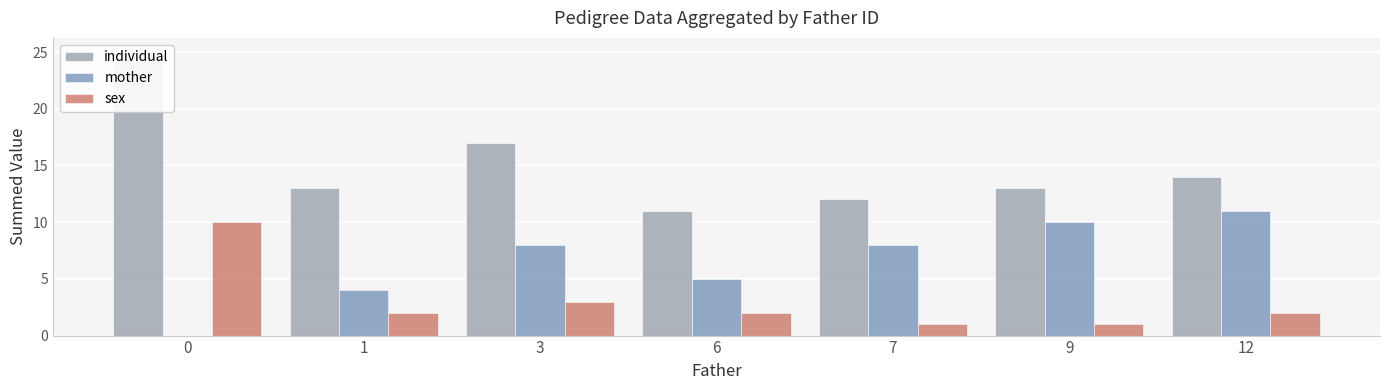

What is the difference between the second highest and second lowest values in the mother series?

6